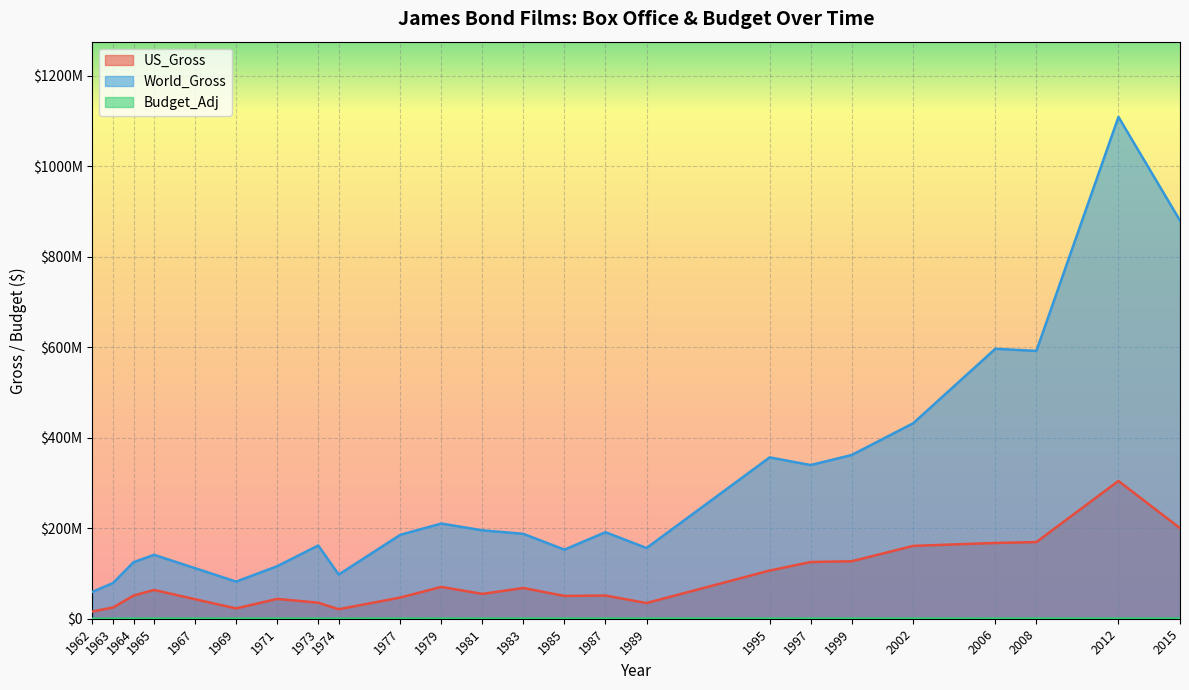

What is the difference between the maximum and minimum values in the Budget_Adj series?

240326